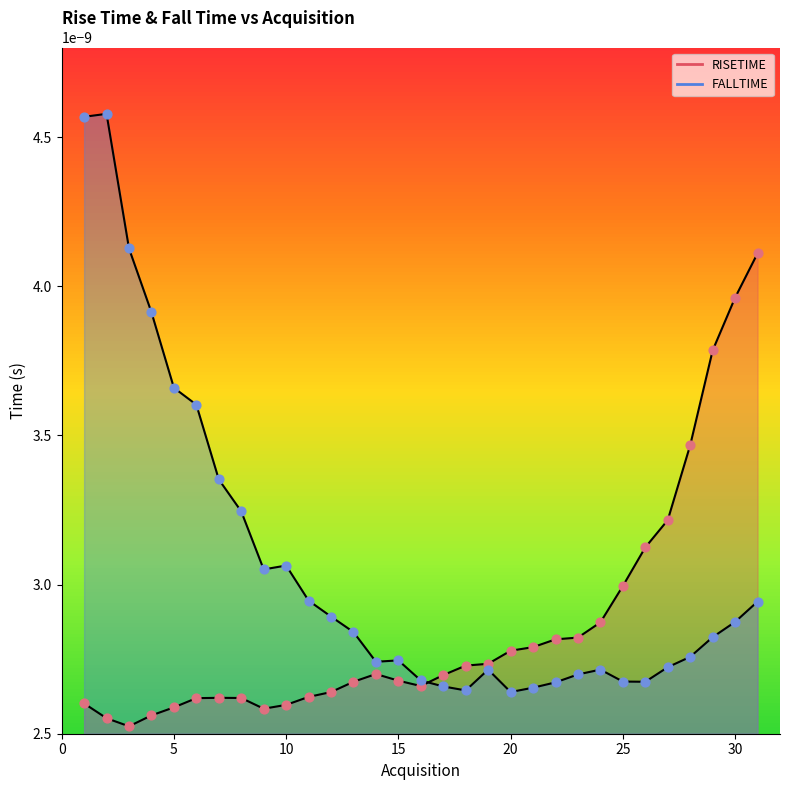

Which series reaches the minimum Y coordinate?

RISETIME